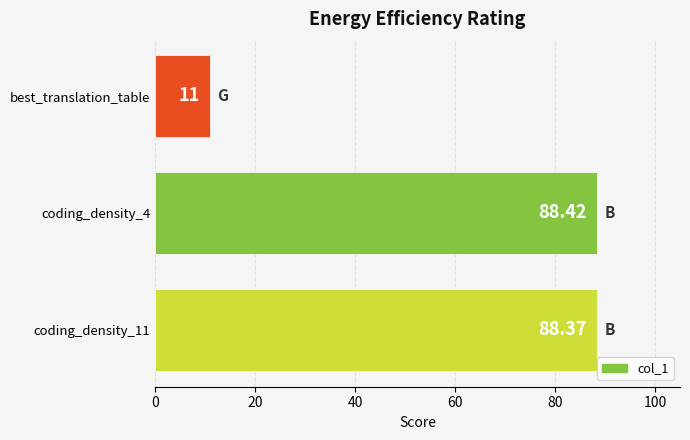

Which category has the lowest value across all series?

best_translation_table